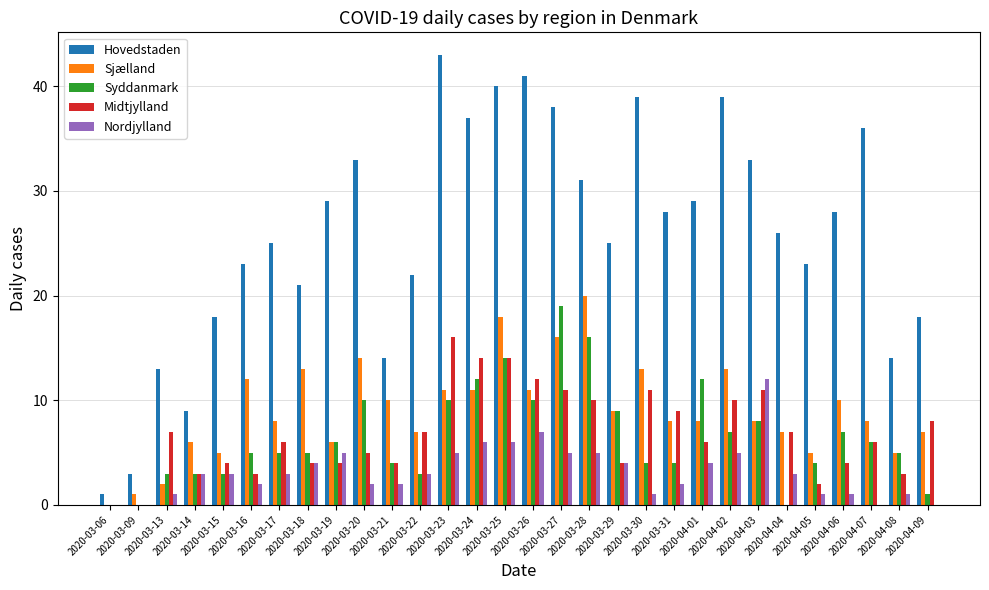

At which category is the sum across all series the highest?

2020-03-25